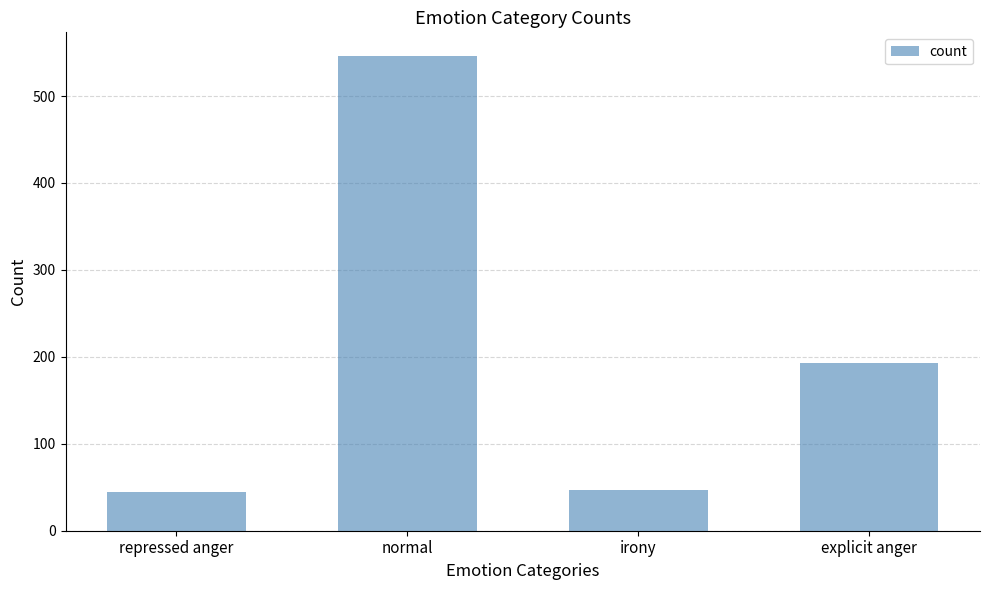

What is the change in value from repressed anger to explicit anger?

+149